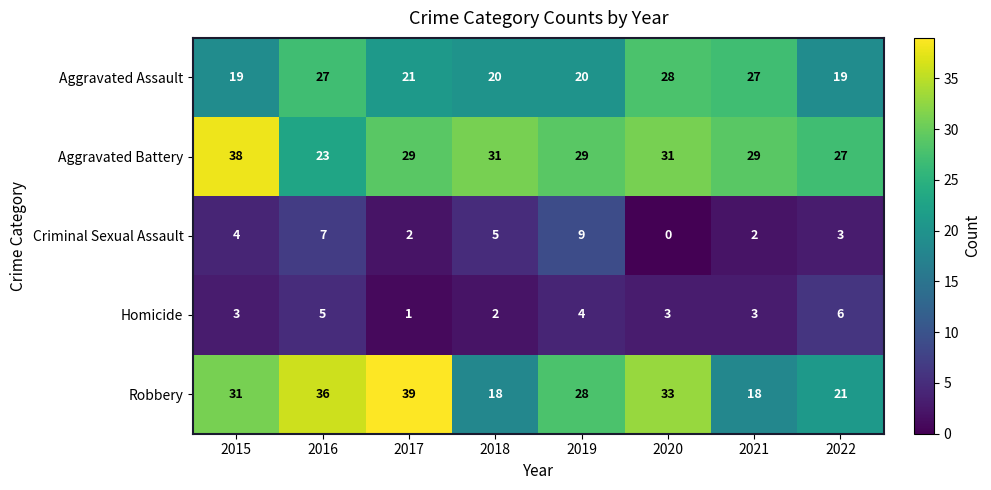

What is the difference between the maximum and minimum values in the Criminal Sexual Assault series?

9